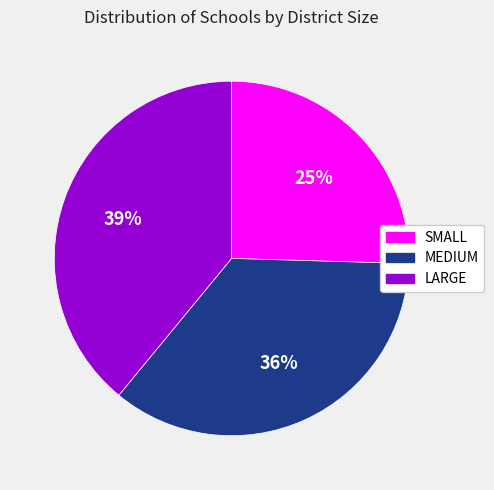

Count the number of slices in the pie.

3